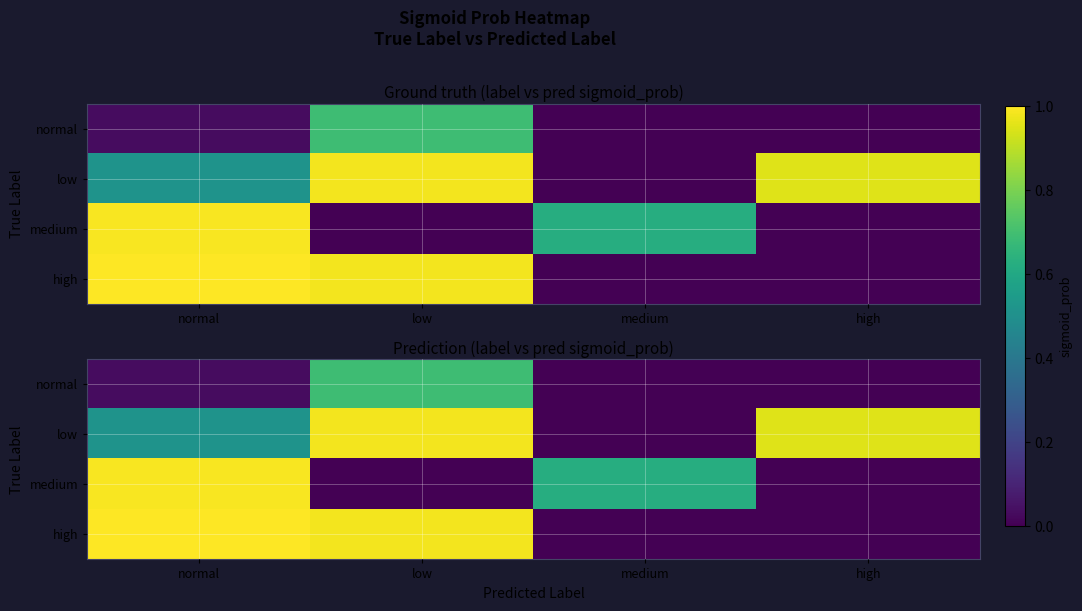

What is the spread (max minus min) of values at high?

1.0